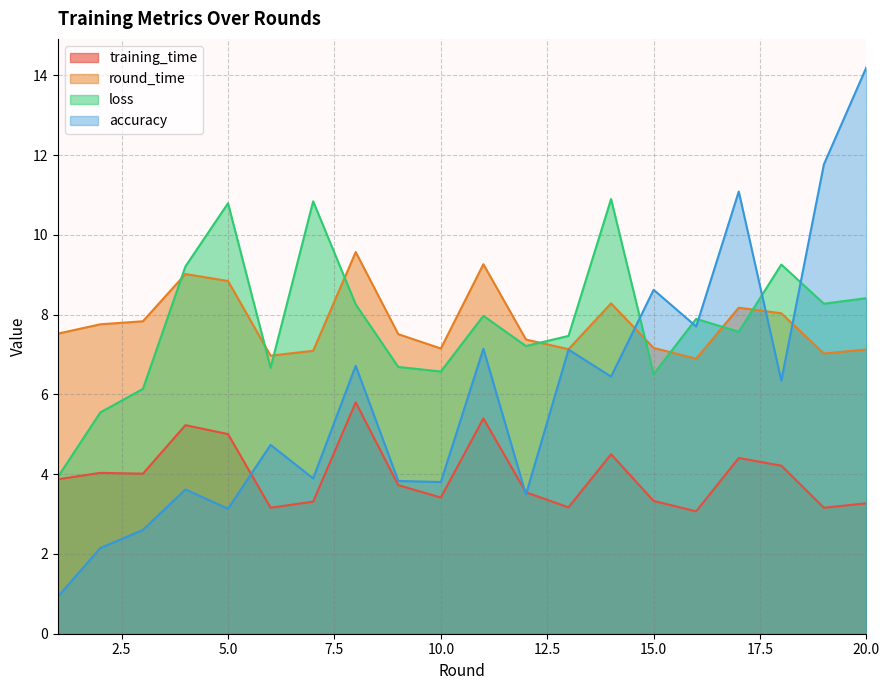

Reading left to right, what are all the values shown in this chart?

training_time: 3.9	4.0	4.0	5.2	5.0	3.2	3.3	5.8	3.7	3.4	5.4	3.5	3.2	4.5	3.3	3.1	4.4	4.2	3.2	3.3
round_time: 7.5	7.8	7.8	9.0	8.8	7.0	7.1	9.6	7.5	7.2	9.3	7.4	7.1	8.3	7.2	6.9	8.2	8.0	7.0	7.1
loss: 3.9	5.5	6.1	9.2	10.8	6.7	10.8	8.3	6.7	6.6	8.0	7.2	7.5	10.9	6.5	7.9	7.6	9.3	8.3	8.4
accuracy: 0.9	2.1	2.6	3.6	3.1	4.7	3.9	6.7	3.8	3.8	7.1	3.5	7.1	6.4	8.6	7.7	11.1	6.3	11.8	14.2